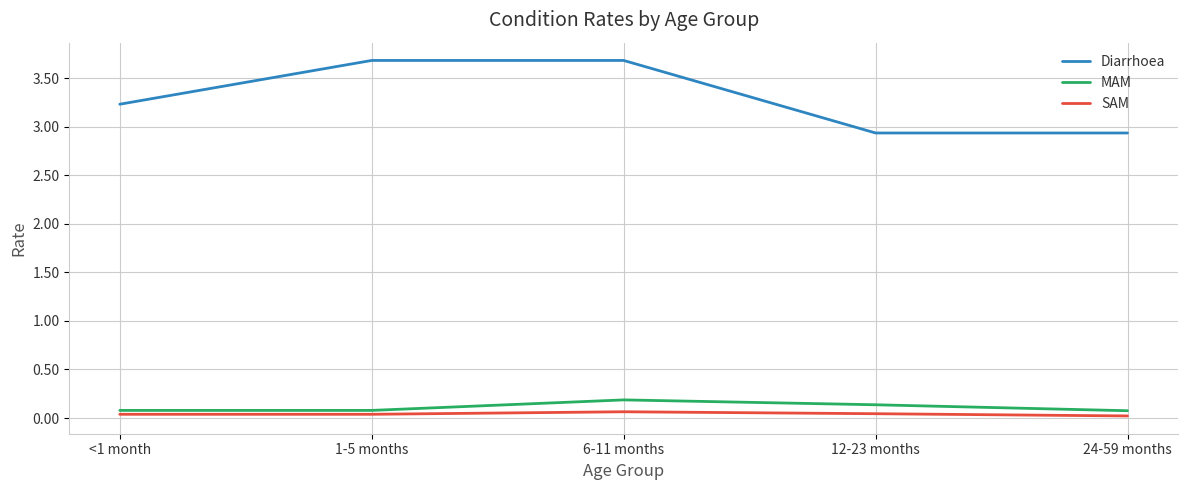

True or false: MAM and SAM intersect in this chart.

False